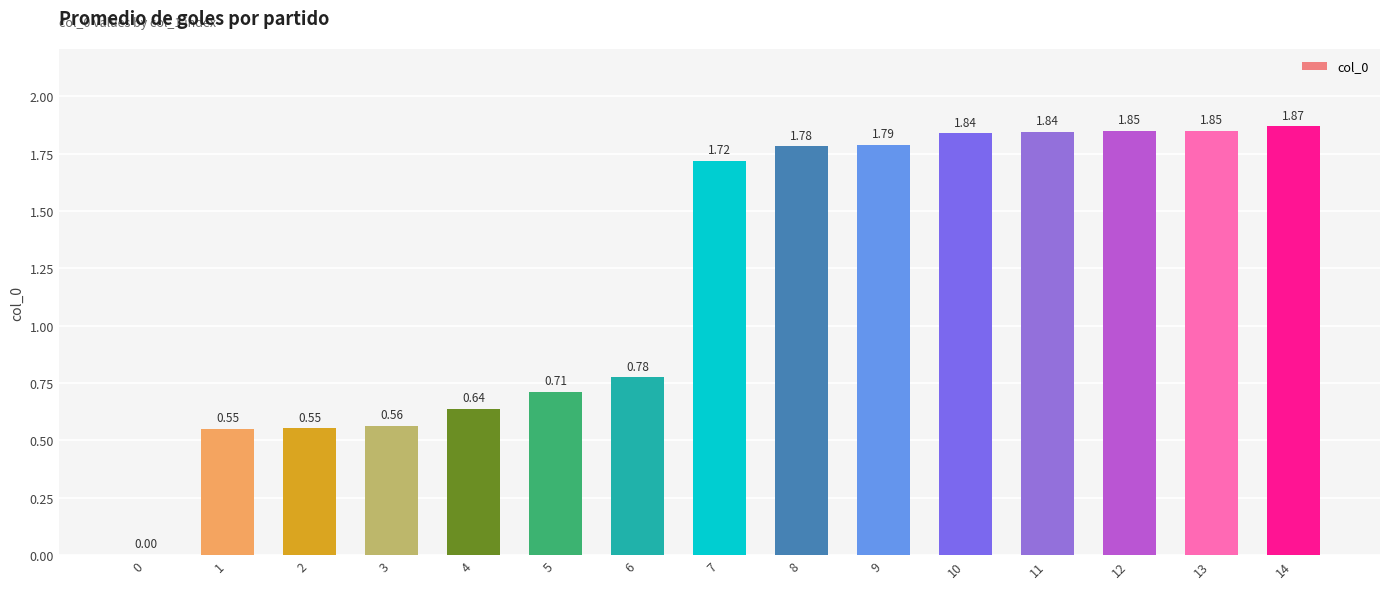

What is the sum of all values?

18.3